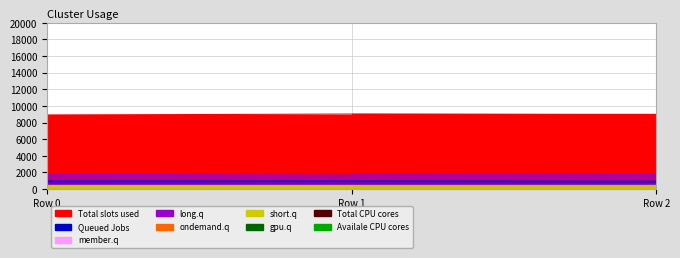

What is the difference between the long.q values at Row 2 and Row 0?

80.0